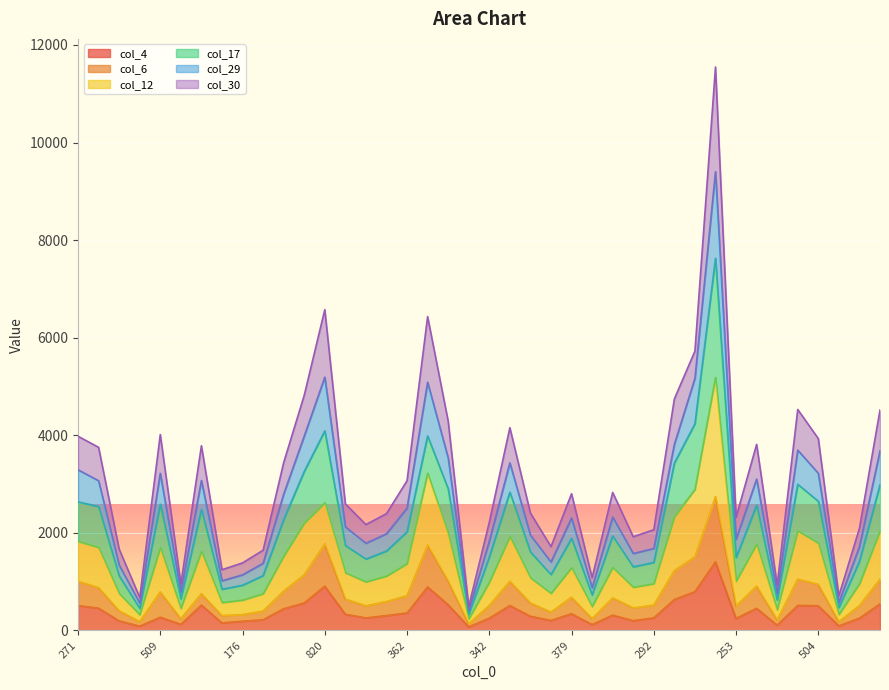

The value of col_4 at 89 is 197. True or false?

False